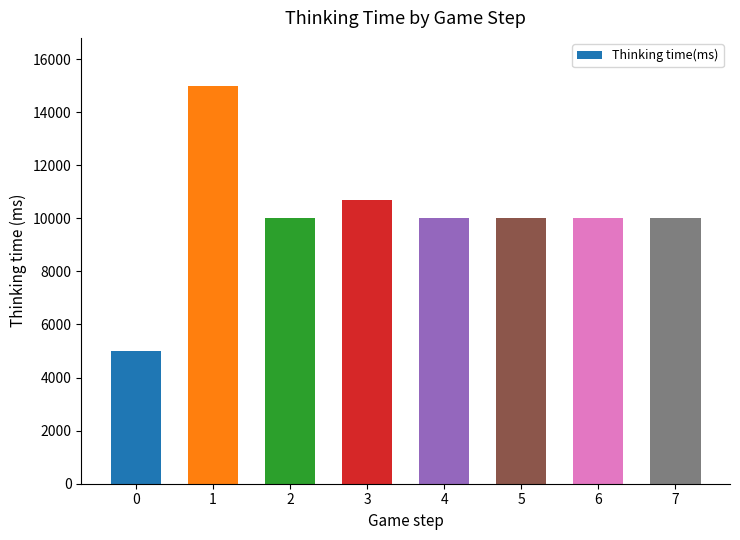

Which category has the highest value across all series?

1